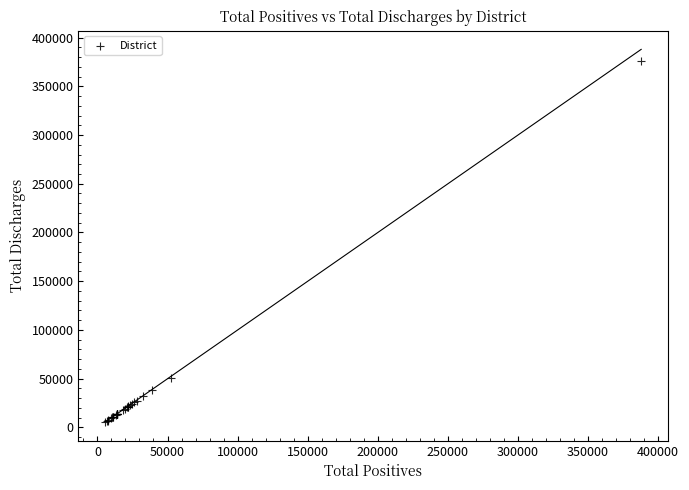

What Y value in the scatter plot is closest to 190775?

50887